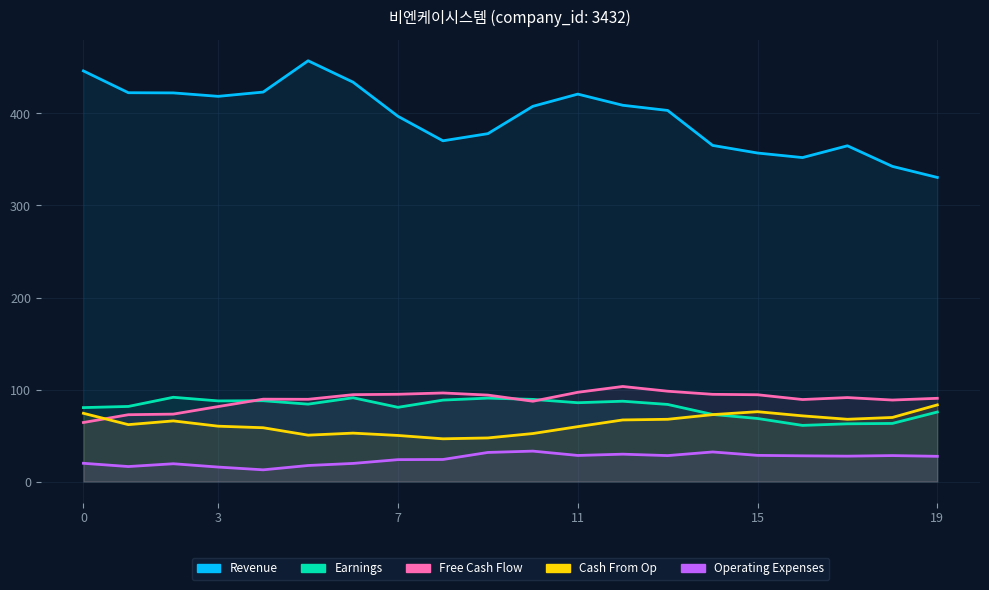

Which series ends up on top after the final intersection of Free Cash Flow and Earnings?

Free Cash Flow